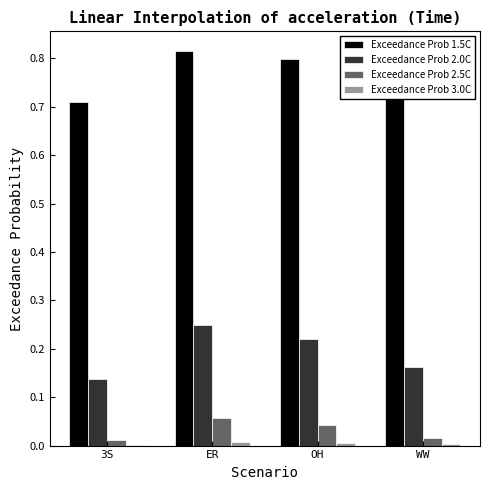

The value of Exceedance Prob 2.5C at OH is 0.0. True or false?

True